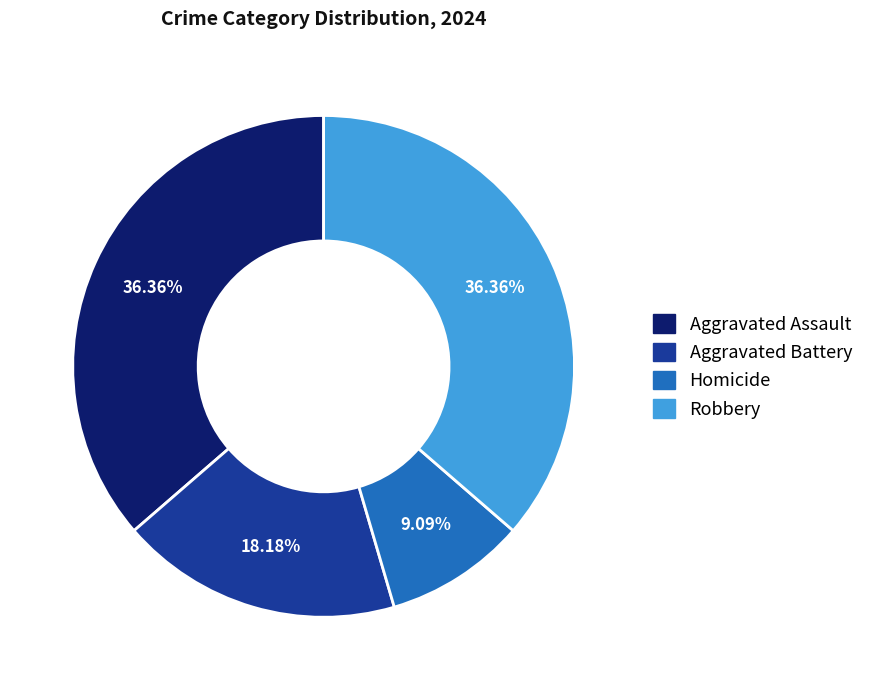

To the nearest percent, what is the difference between the Homicide and Aggravated Assault slice percentages?

27%